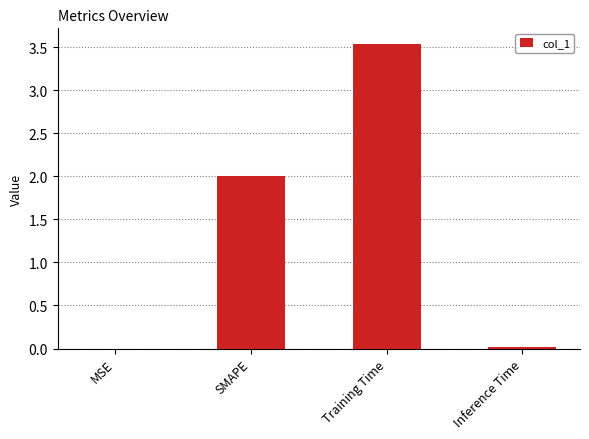

True or false: the data shows 0.0 at Inference Time.

True